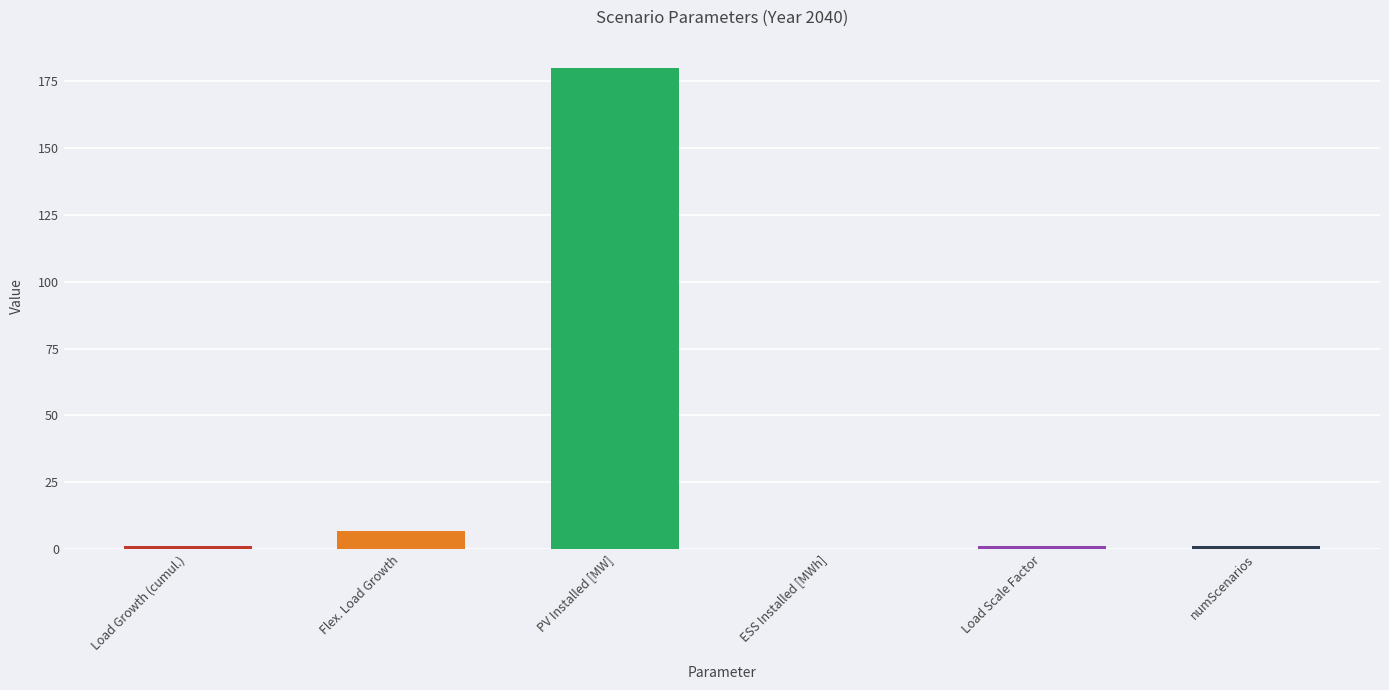

At which label is the value closest to 90?

Flex. Load Growth